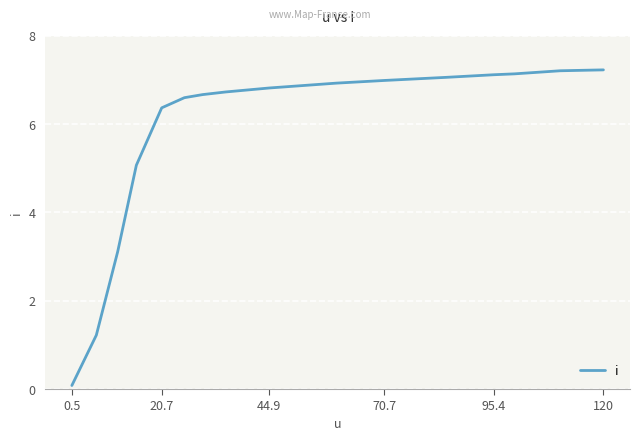

What is the maximum value shown in the chart?

7.2